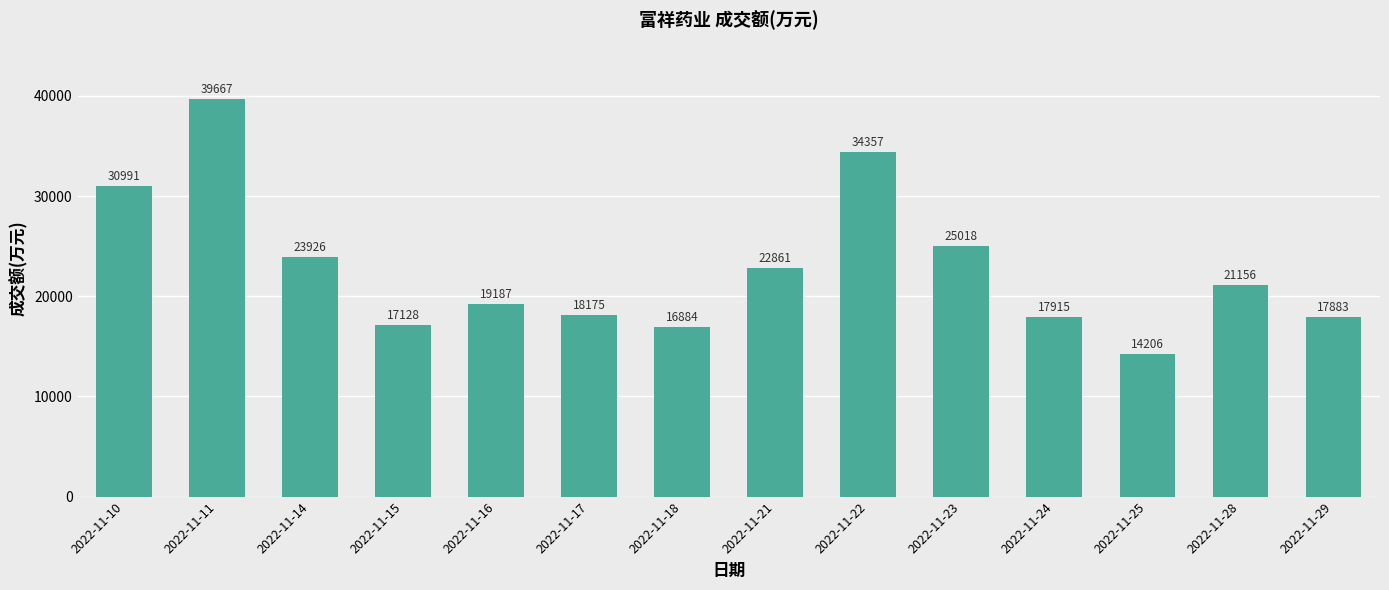

What is the value of the 8th bar from the left?

22861